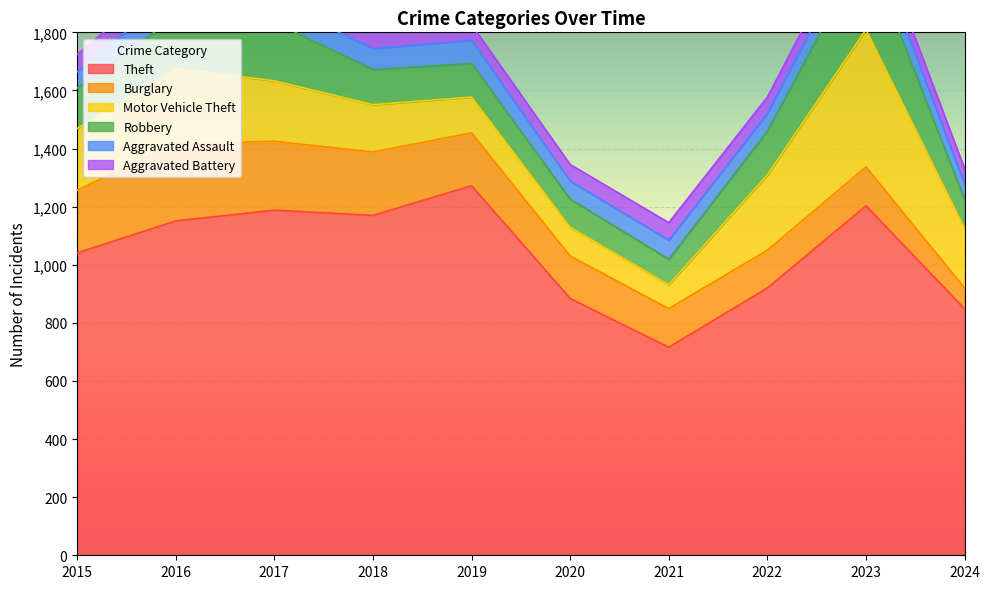

Is the value of Aggravated Assault at 2021 greater than the value of Robbery at 2021?

No